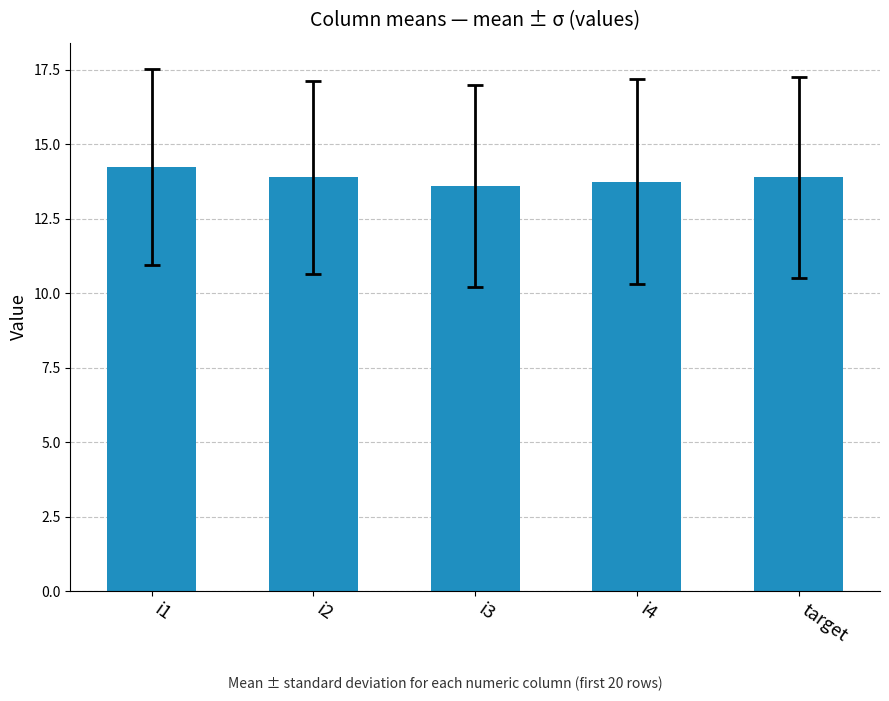

What is the ratio of the value at target to the value at i1?

1.0